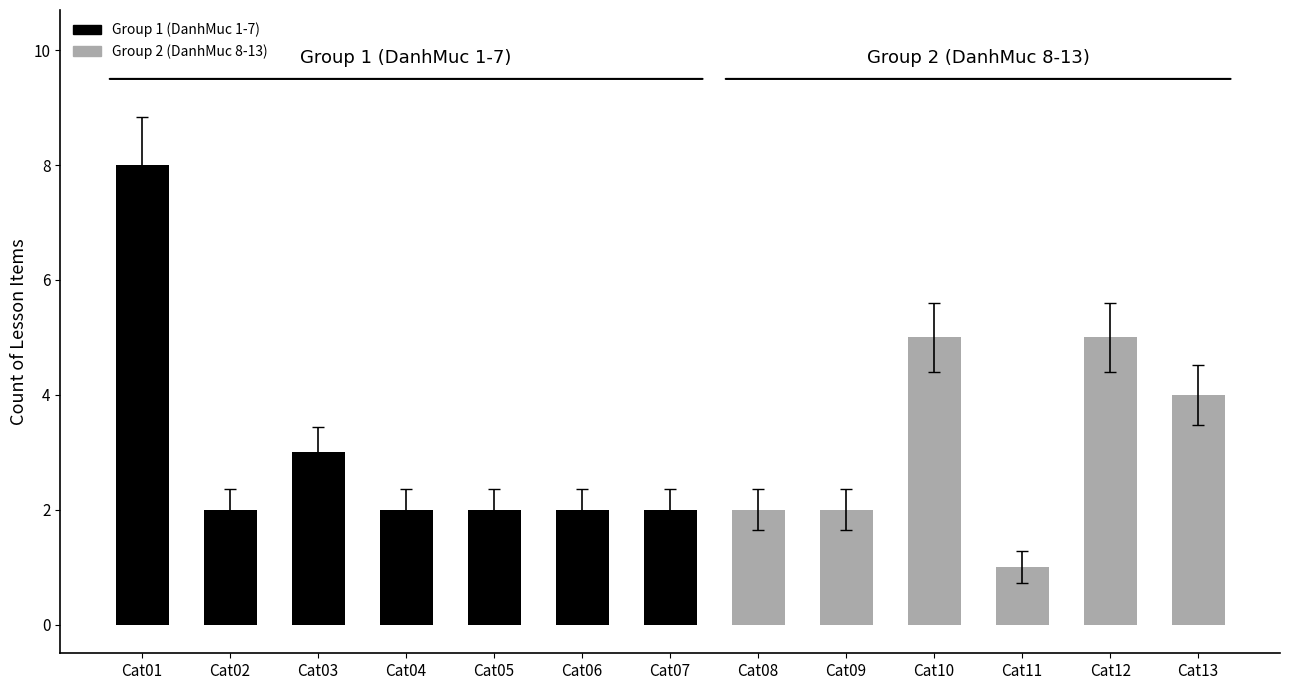

Which has a higher value, IDDanhMuc 7 or IDDanhMuc 1?

IDDanhMuc 1